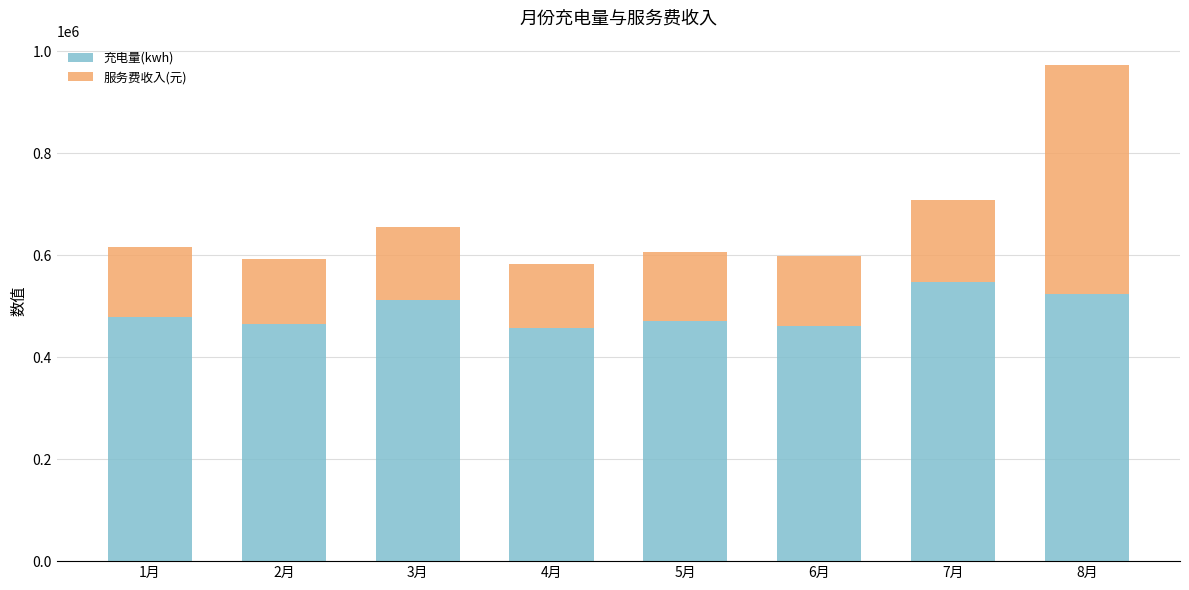

At which label does 充电量(kwh) first exceed 479733?

1月